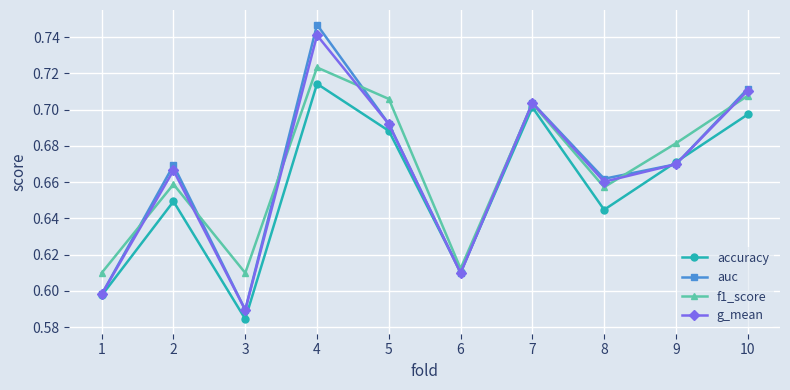

At how many categories does at least one series exceed 0?

10